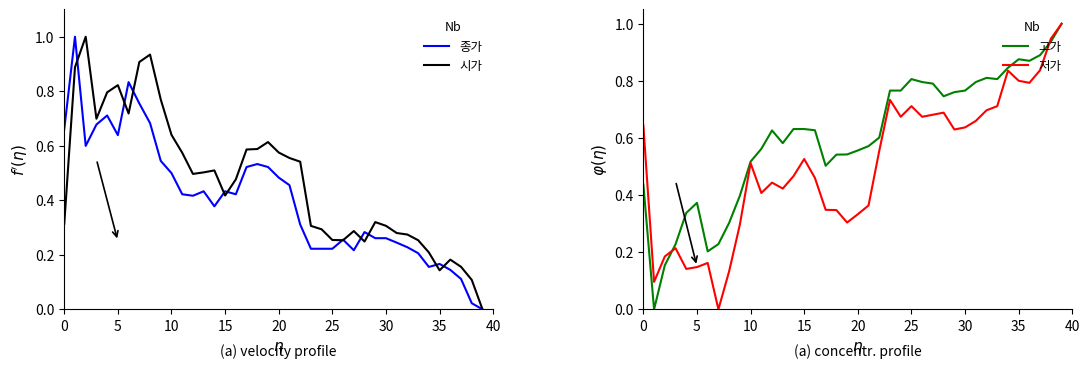

What is the label of the 10th point from the right?

30